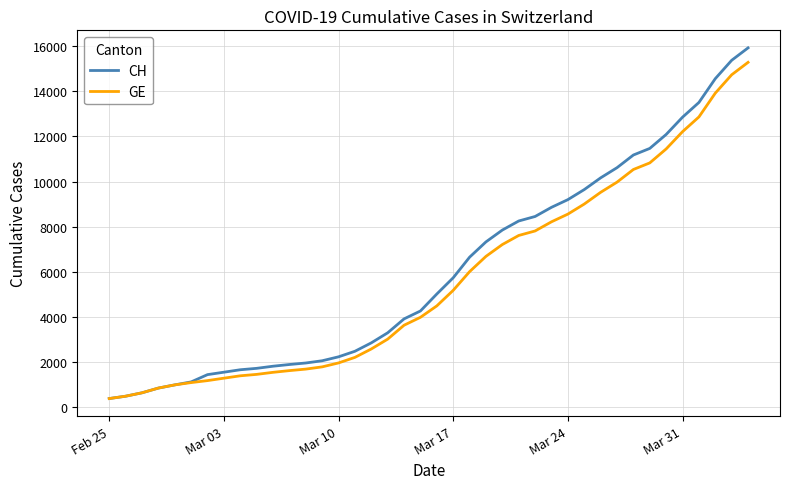

How many distinct data groups are displayed?

2